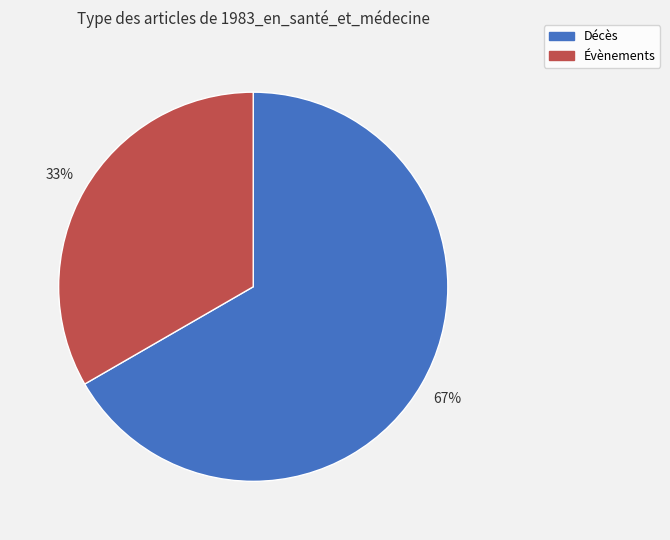

Rank the categories by value from highest to lowest.

Décès, Évènements